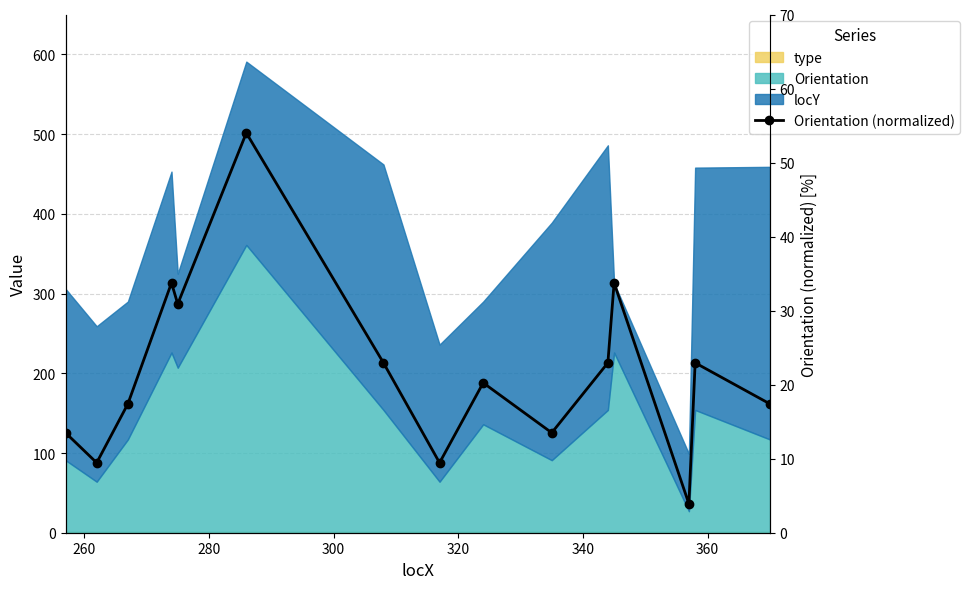

What is the change in value from 260 to 320?

+21.4